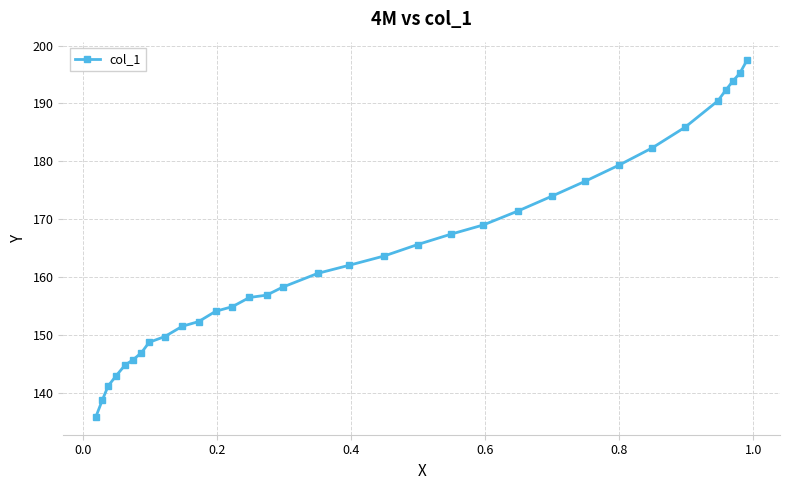

What is the maximum value shown in the chart?

197.6